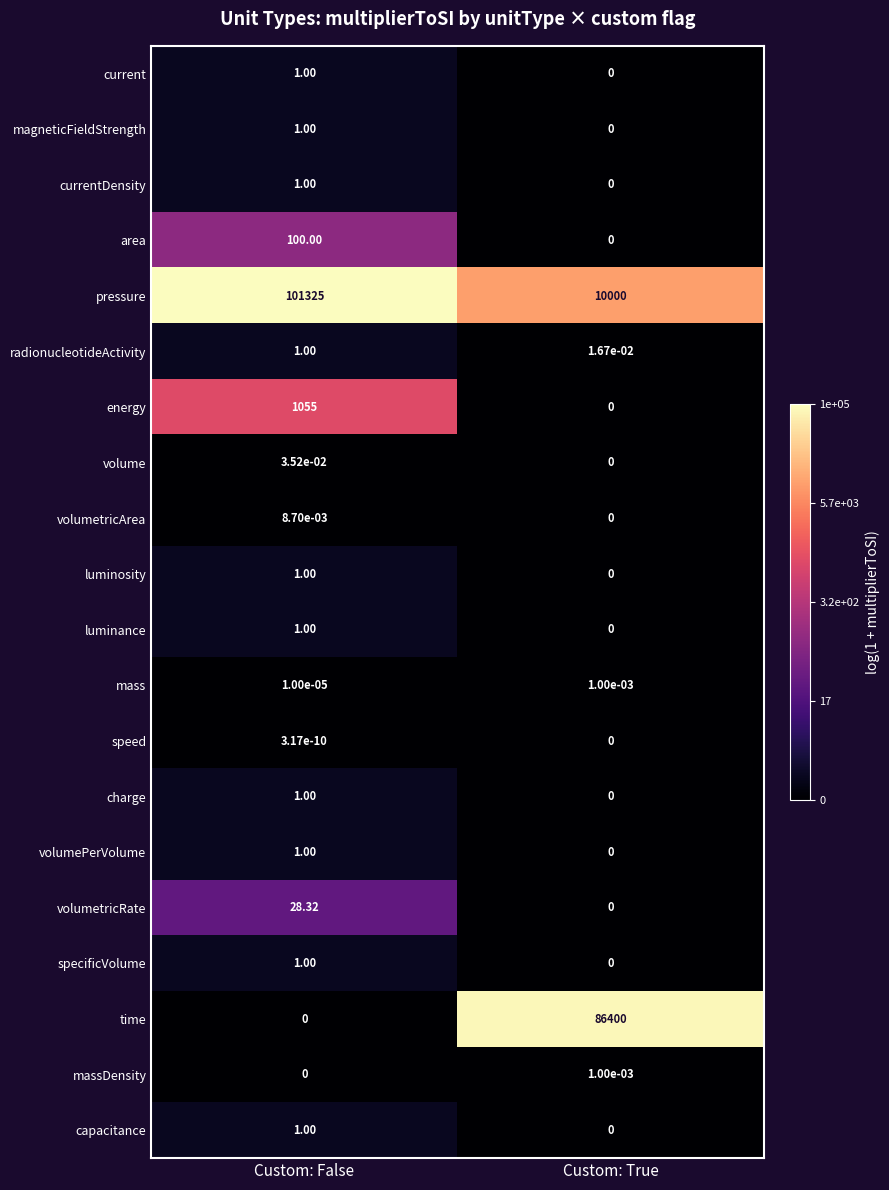

How many data points does each series have?

2